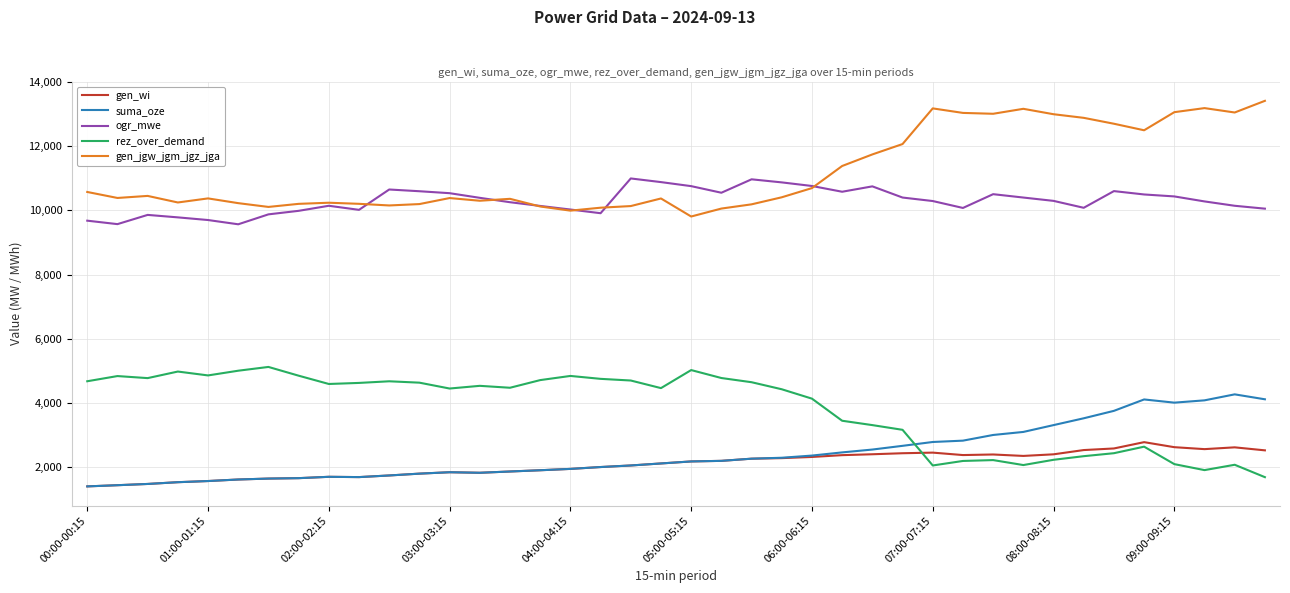

What is the maximum value shown in the chart?

13422